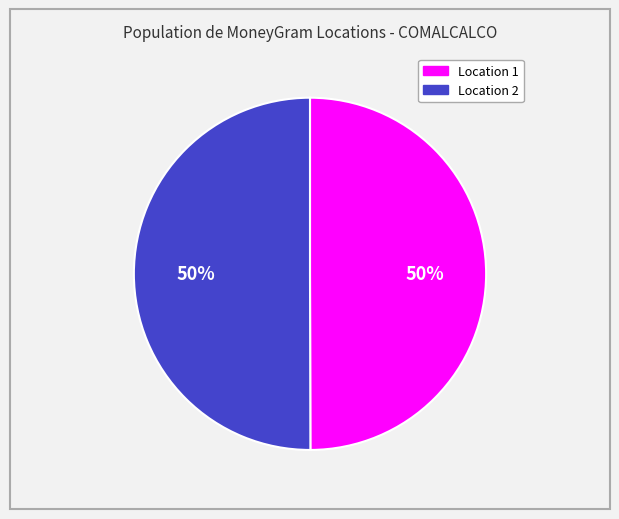

To the nearest percent, what is the average slice percentage?

50%